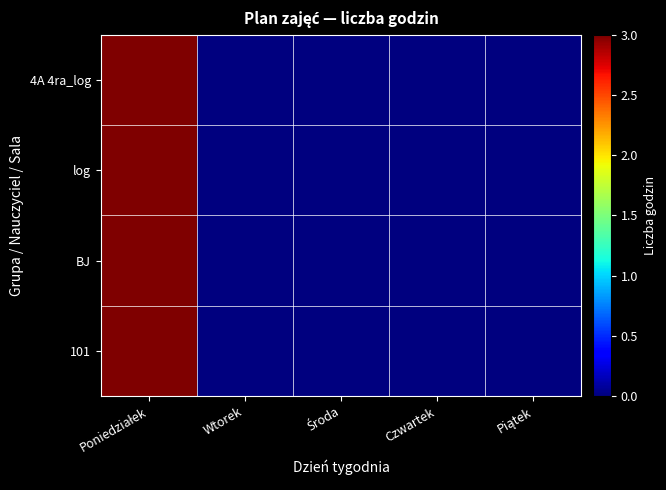

At which category is the sum across all series the highest?

Poniedziałek